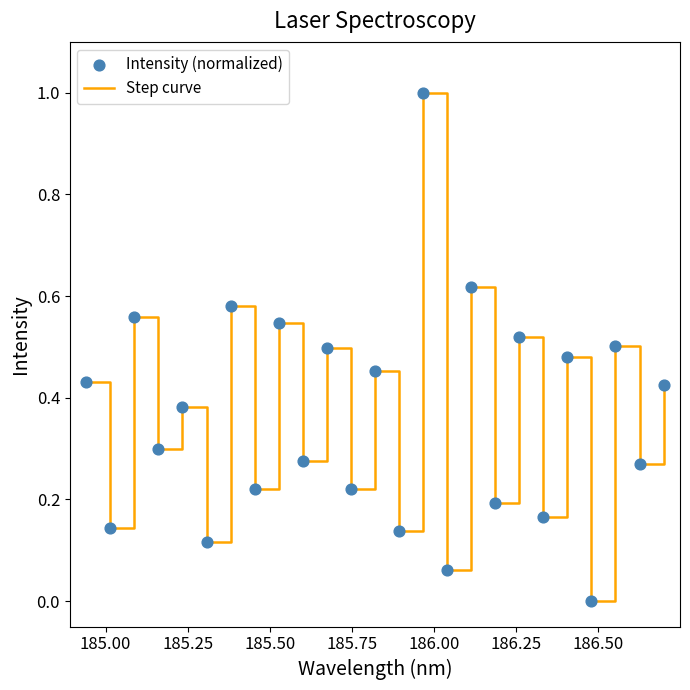

What is the greatest value displayed?

1.0